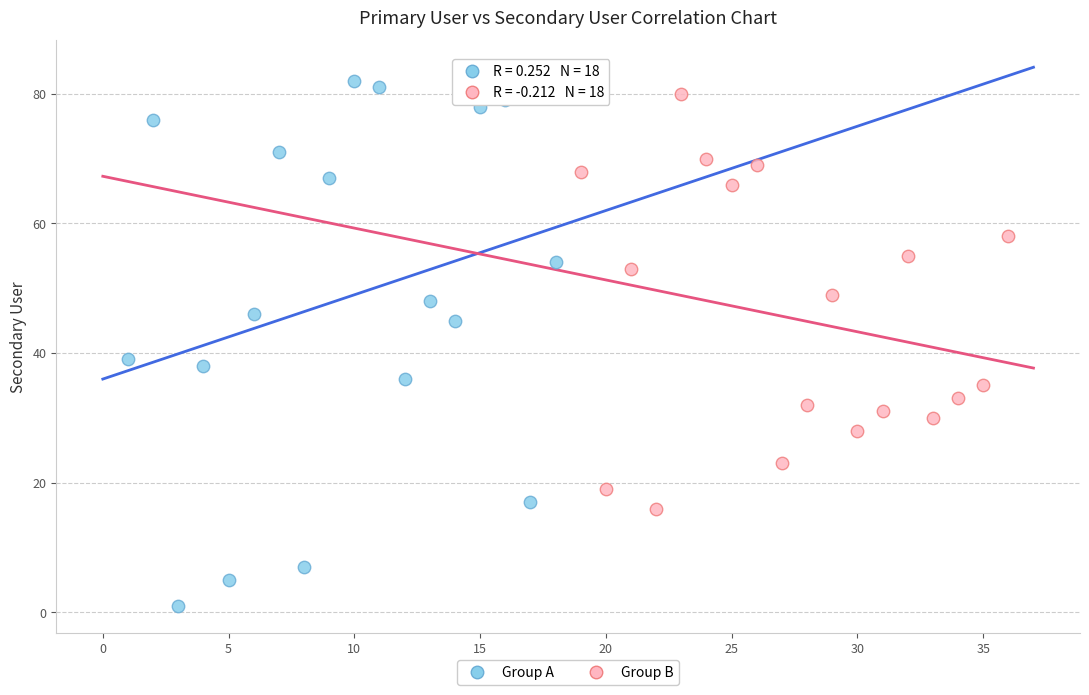

Which series reaches the minimum Y coordinate?

Group A